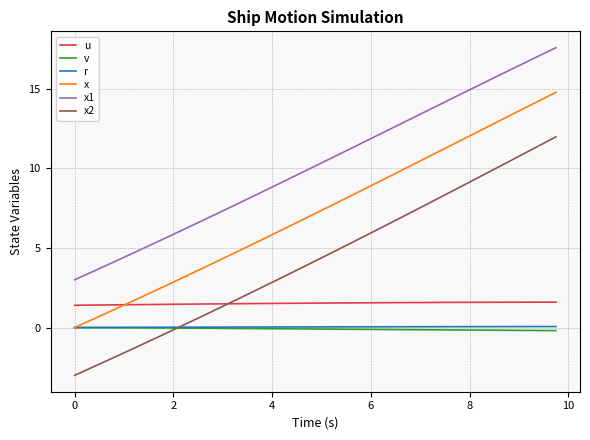

How many values in x are above zero?

39